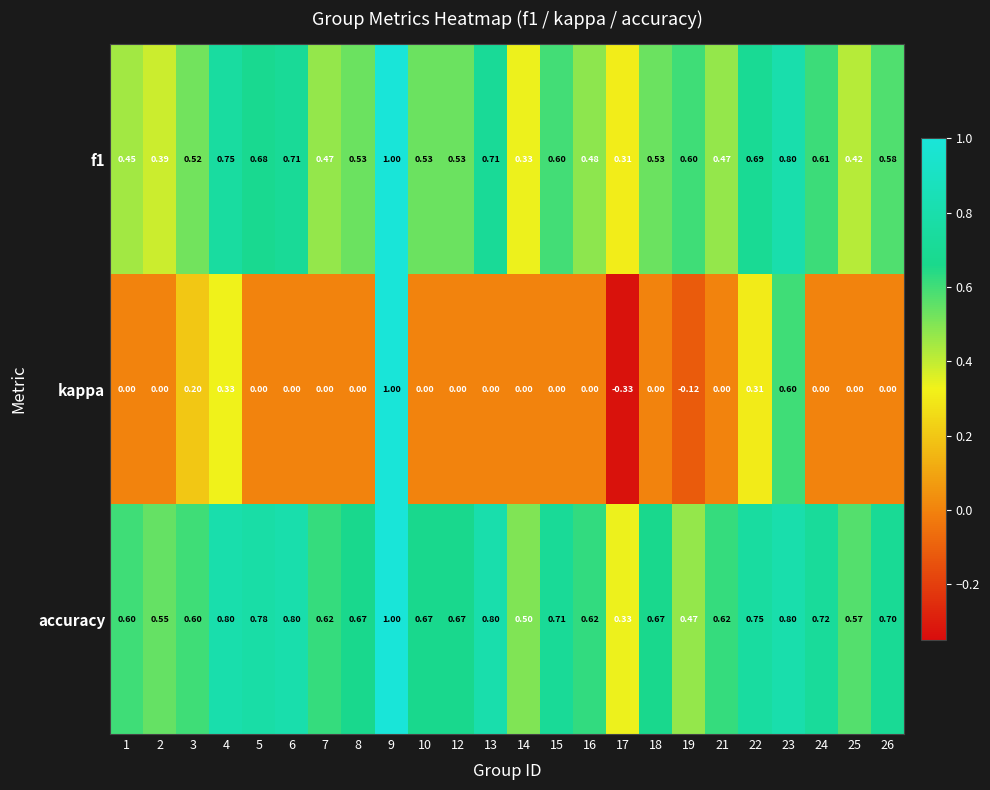

List the series in order of their overall mean, lowest first.

kappa, f1, accuracy